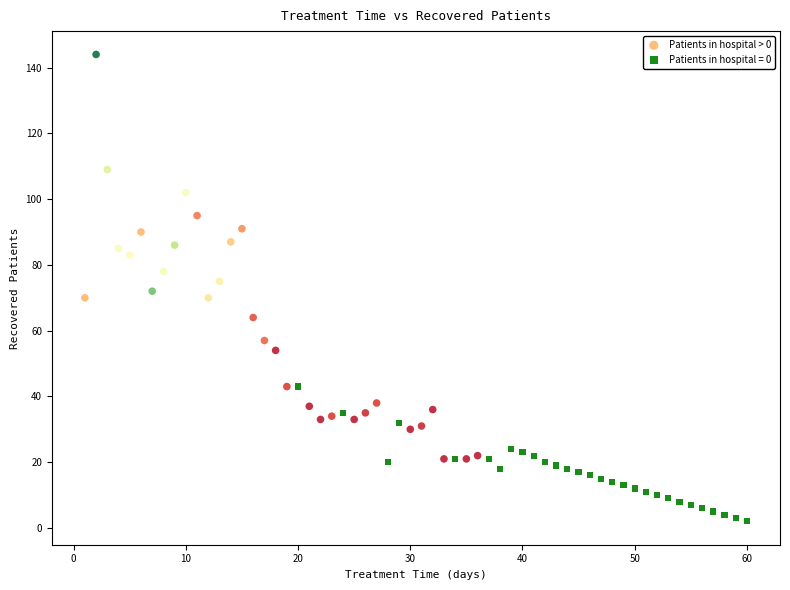

Which series contains the lowest Y value?

Patients in hospital = 0